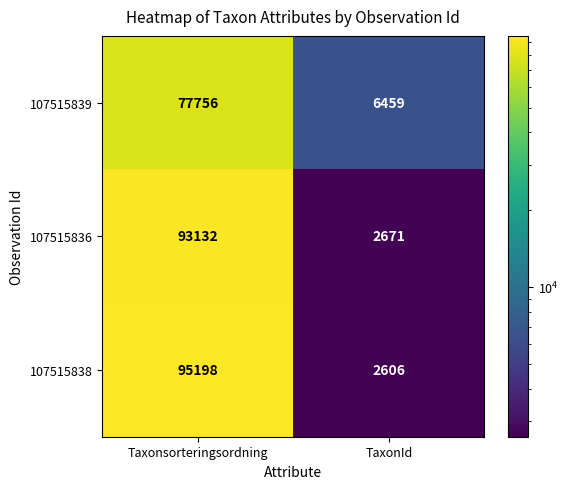

Reading left to right, transcribe all the data shown in this chart.

107515839: 77756	6459
107515836: 93132	2671
107515838: 95198	2606